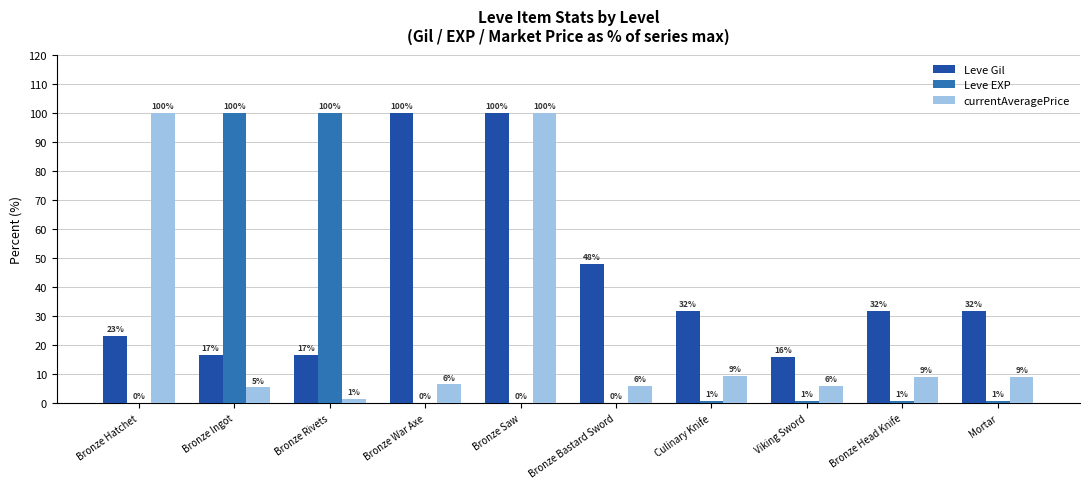

Is it true that Leve EXP equals 100.0 at Bronze Rivets?

True